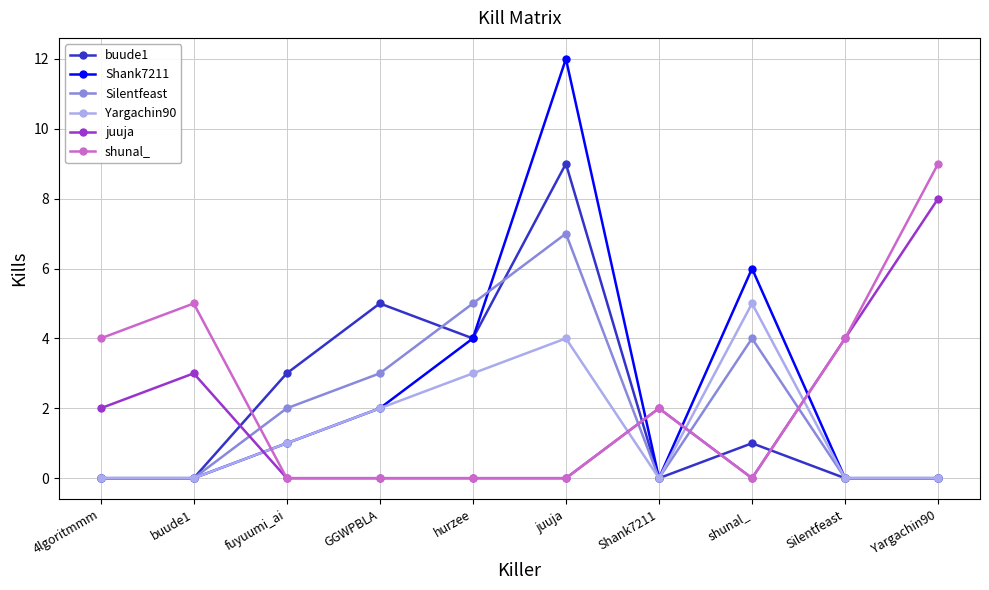

Is it true that Yargachin90 equals 0 at Silentfeast?

True